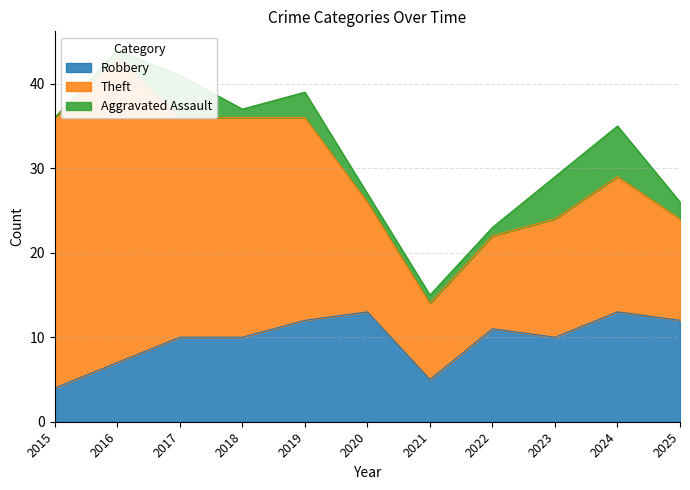

Reading left to right, transcribe all the data shown in this chart.

Robbery: 2015=4	2016=7	2017=10	2018=10	2019=12	2020=13	2021=5	2022=11	2023=10	2024=13	2025=12
Theft: 2015=32	2016=36	2017=26	2018=26	2019=24	2020=13	2021=9	2022=11	2023=14	2024=16	2025=12
Aggravated Assault: 2015=0	2016=1	2017=5	2018=1	2019=3	2020=1	2021=1	2022=1	2023=5	2024=6	2025=2